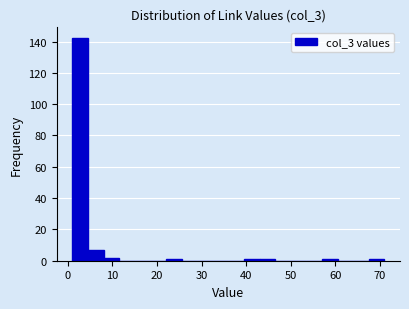

Around what value on the x-axis is the tallest bar? Give the approximate position of its centre, as read against the axis.

3